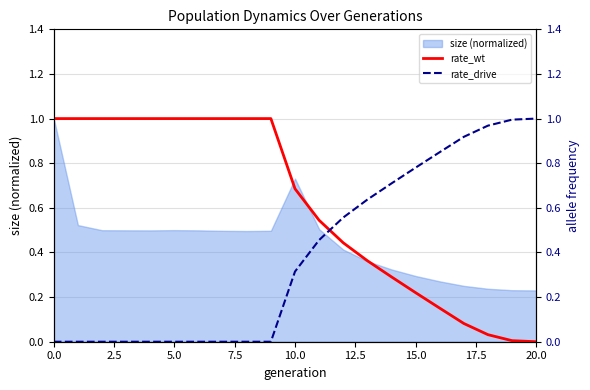

What is the value of the rate_wt point at the 6th from the left?

1.0